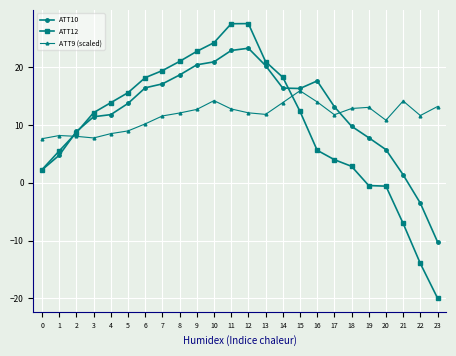

The ATT10 series shows 28.6 at 13. True or false?

False